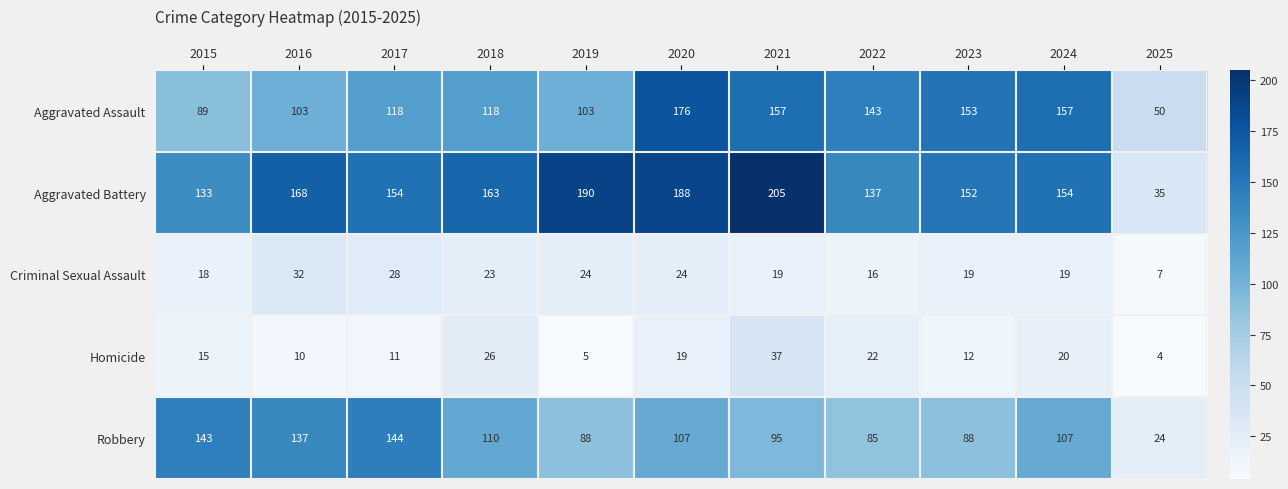

How many series are shown in this chart?

5